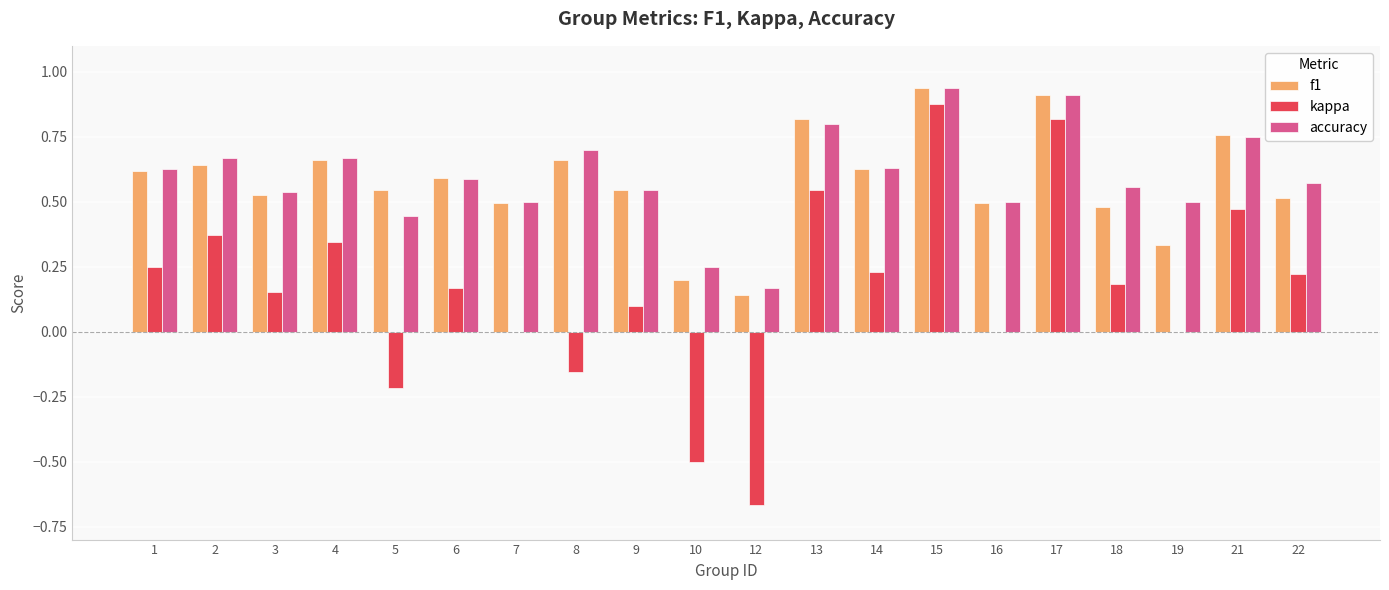

What is the sum of all f1 values?

11.5